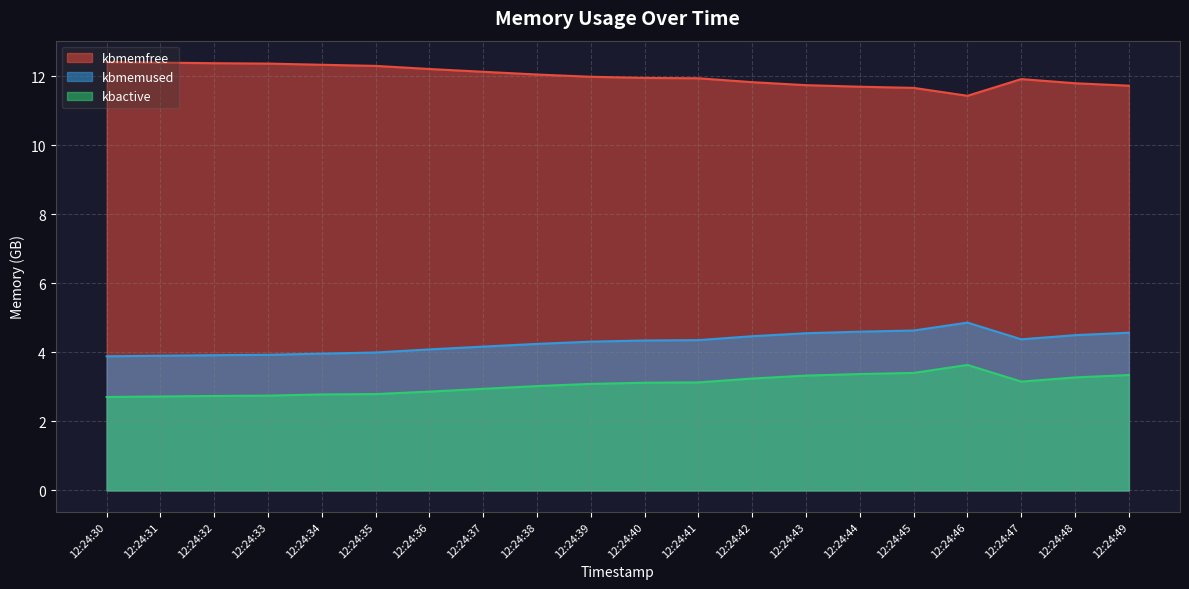

What is the sum of the kbmemused values at 12:24:34 and 12:24:41?

8.3